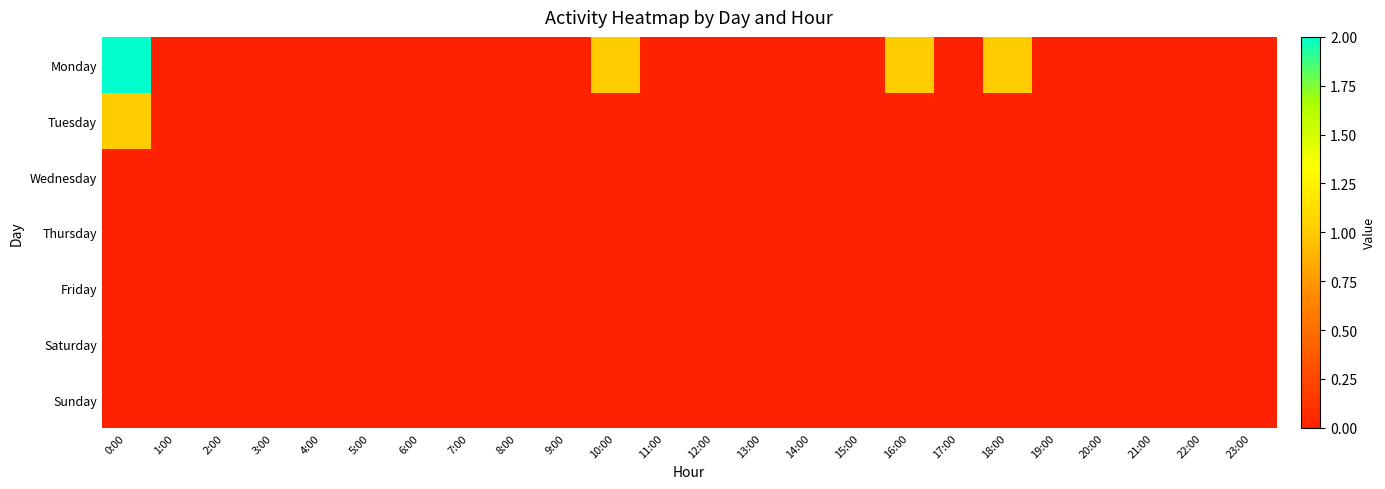

Between 12:00 and 21:00, which series saw the biggest shift?

Monday